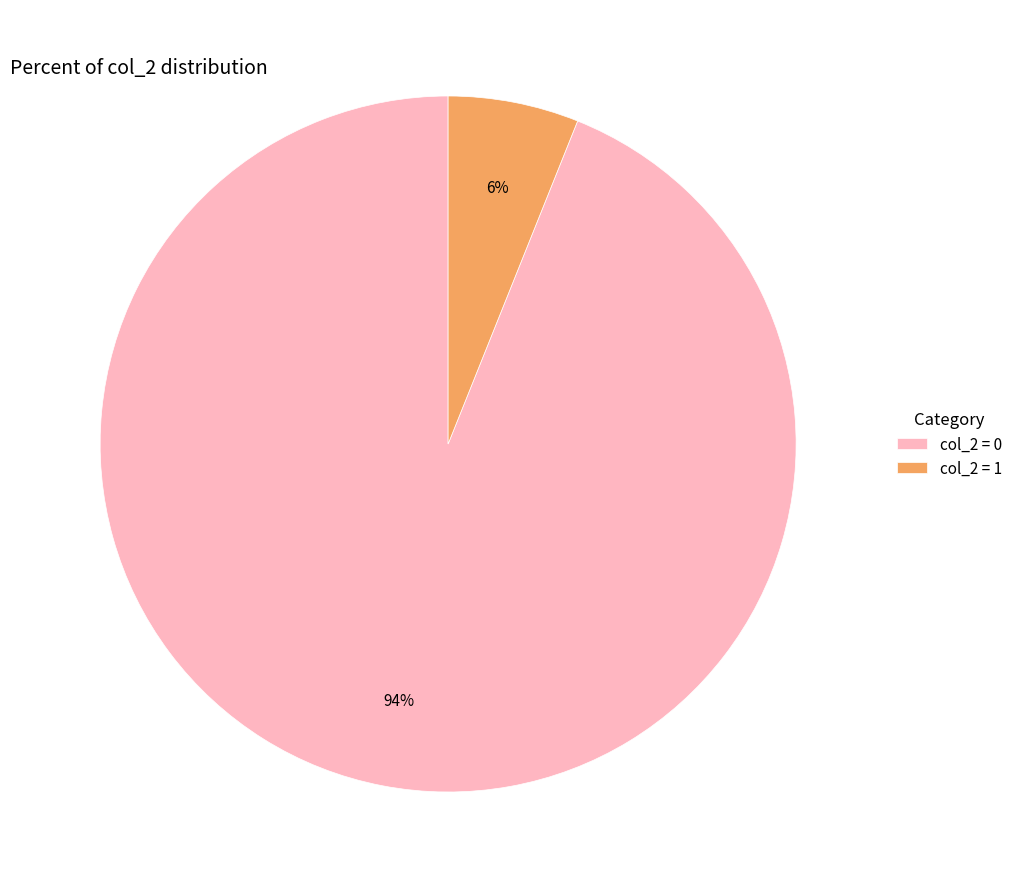

Rank the categories by value from lowest to highest.

col_2 = 1, col_2 = 0